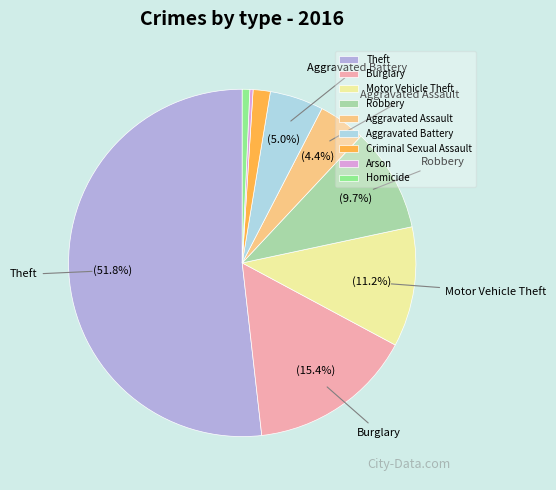

The Aggravated Battery slice represents 5% of the pie. True or false?

True